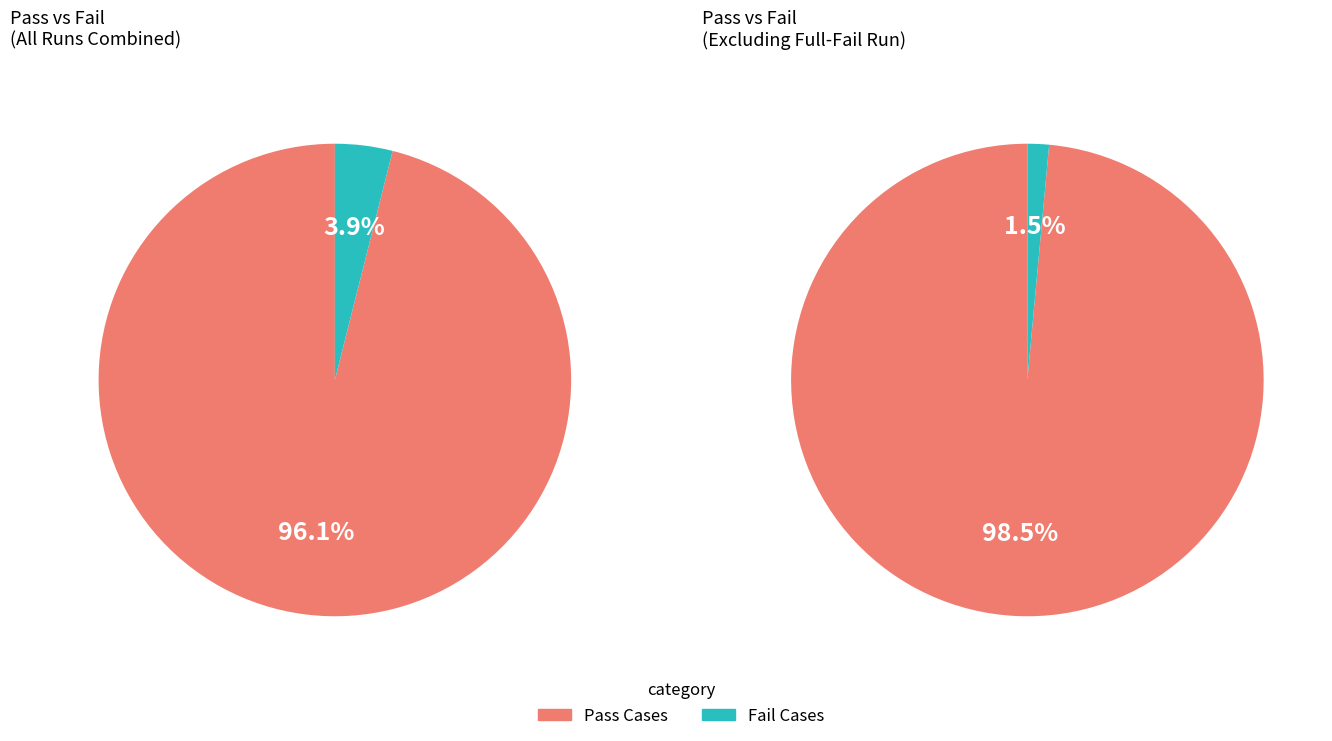

Combined, do 14 and 29 account for over 50%?

No